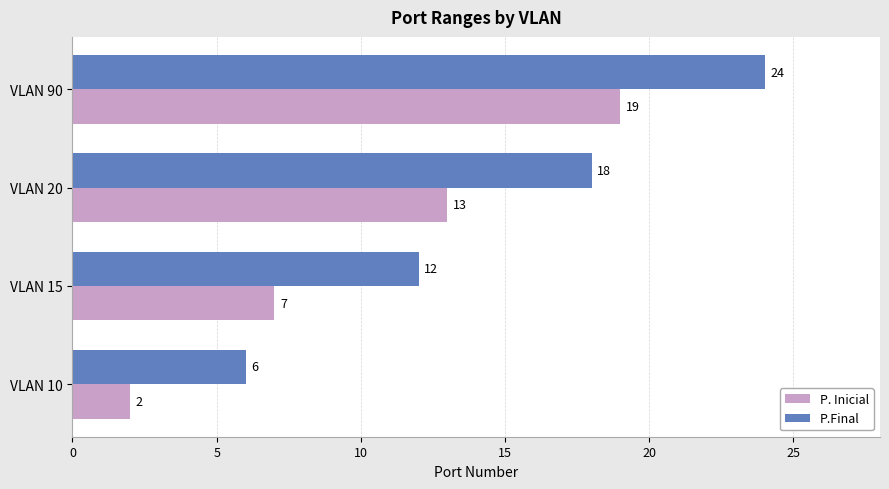

How many data points does each series have?

4